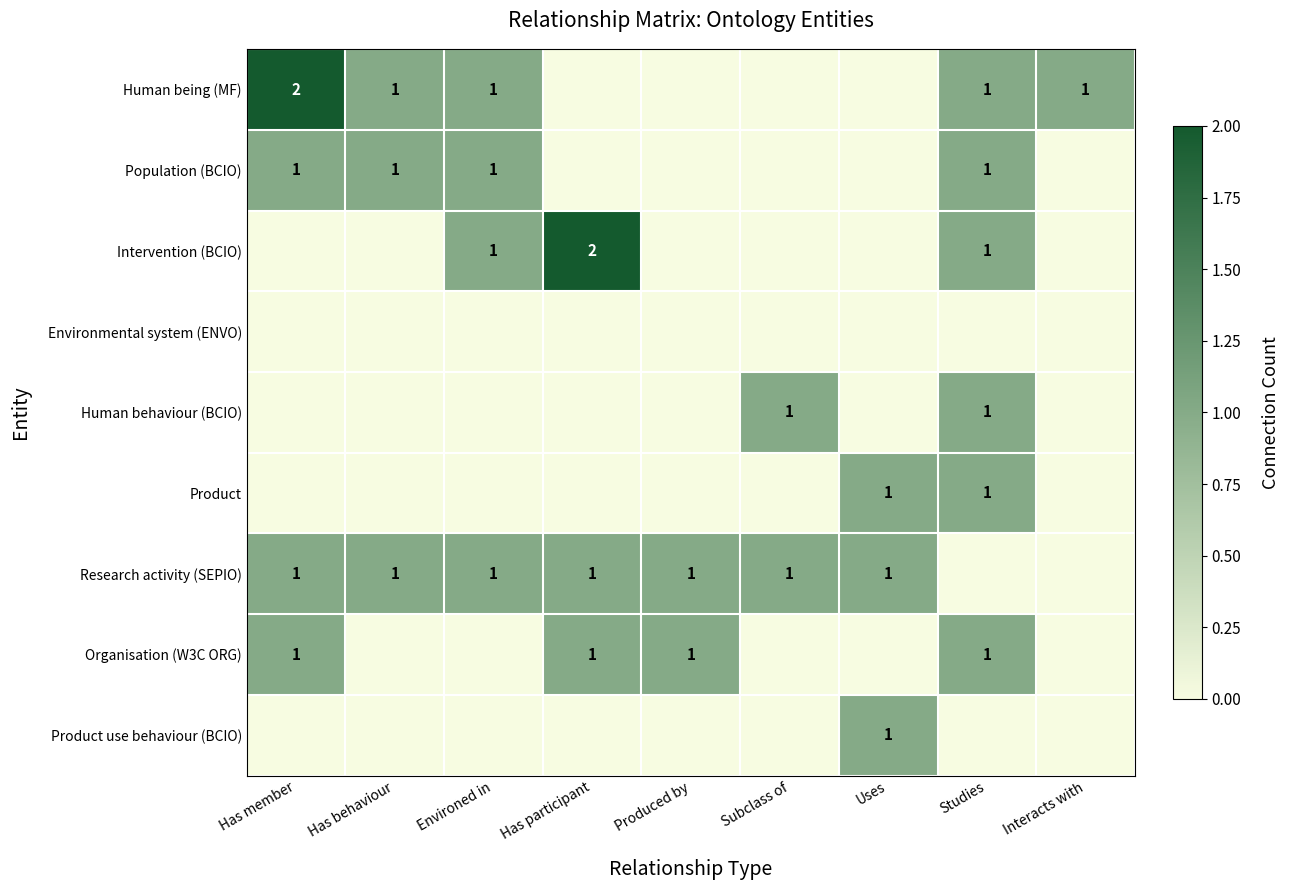

The Organisation (W3C ORG) series shows 0 at Has member. True or false?

False